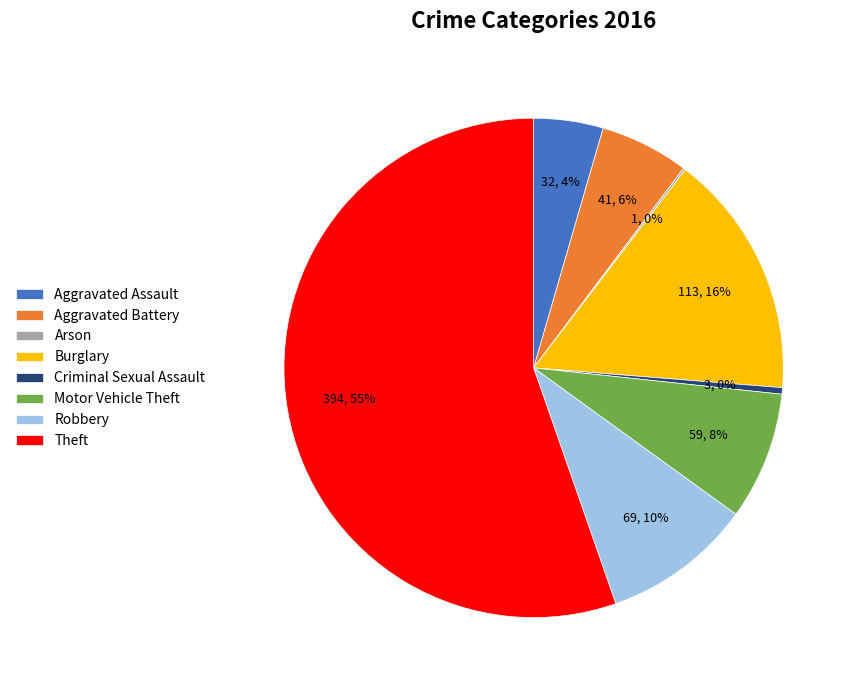

Which category has the biggest portion of the pie?

Theft